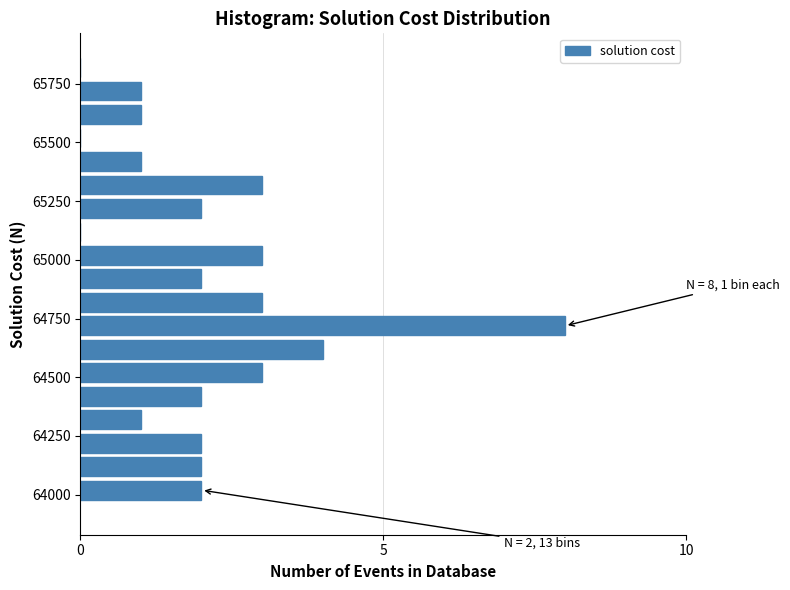

Read against the y-axis, roughly where is the centre of the longest bar?

64700